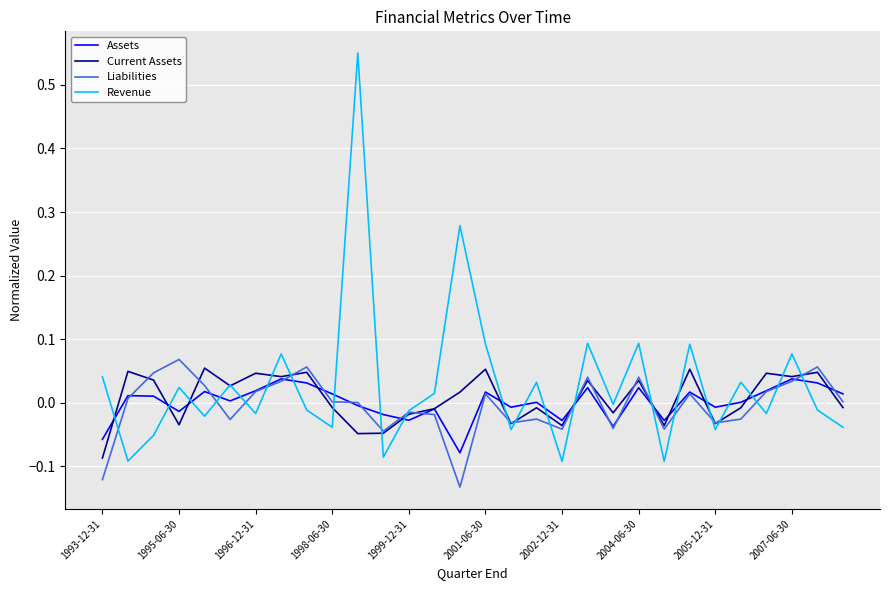

Which series ends up on top after the final intersection of Revenue and Assets?

Assets